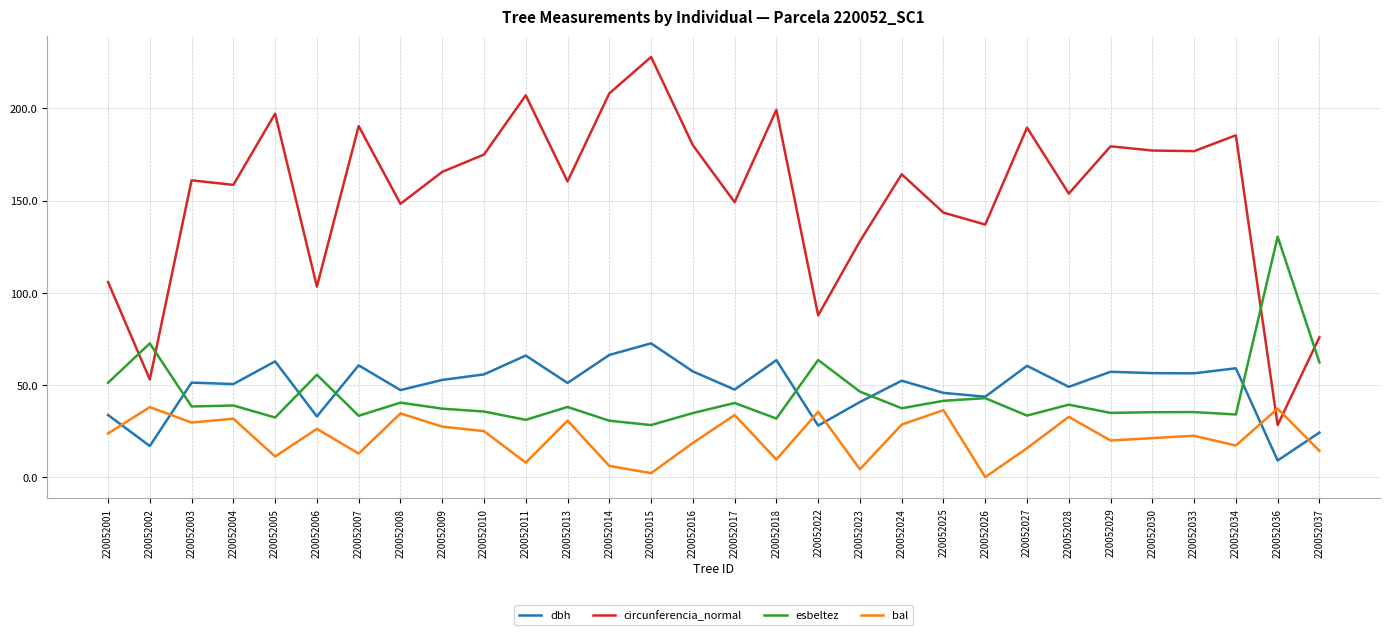

True or false: circunferencia_normal and dbh cross at least once.

False